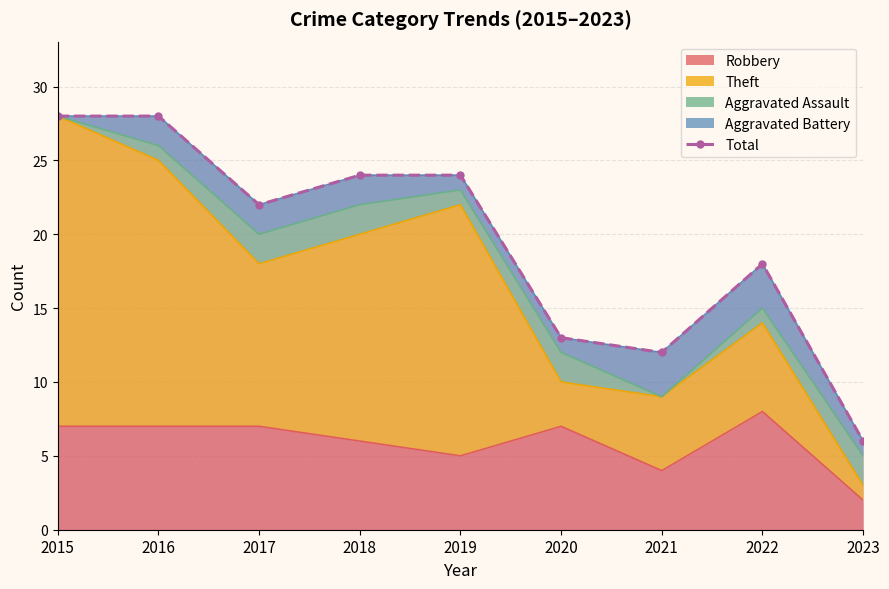

Reading right to left, list all the values displayed in this chart.

2023=6	2022=18	2021=12	2020=13	2019=24	2018=24	2017=22	2016=28	2015=28